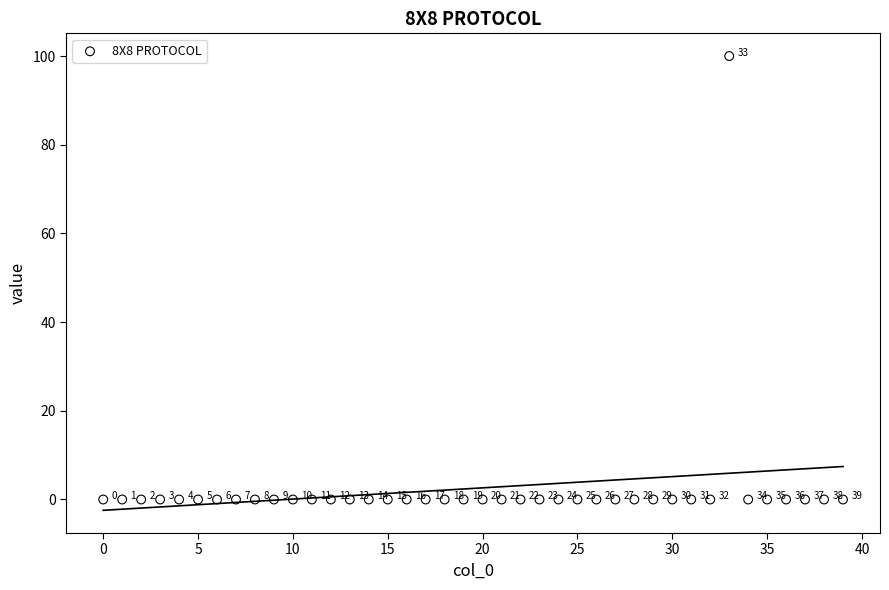

What is the range of Y values (max minus min)?

100